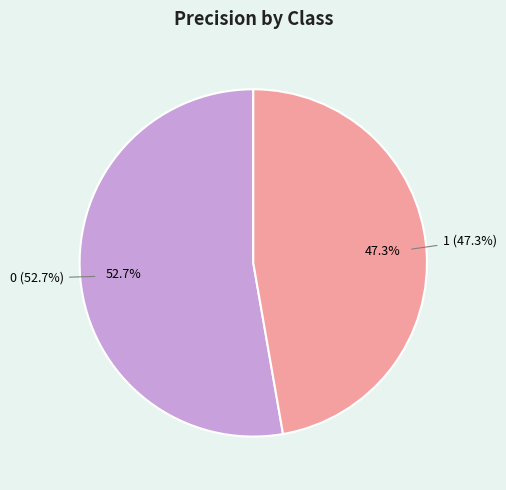

Rank the categories by value from highest to lowest.

0, 1